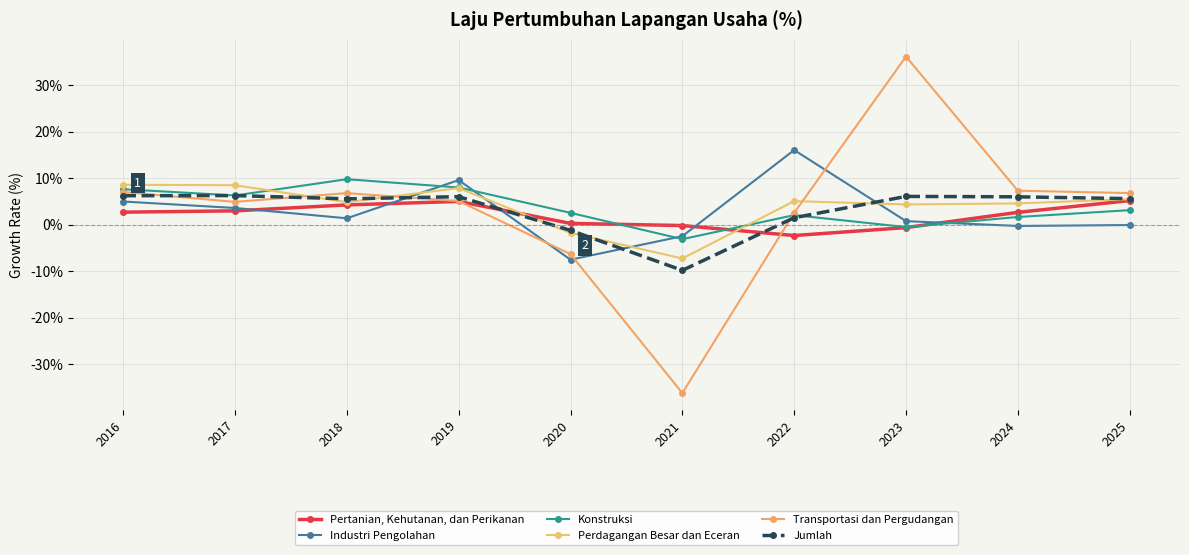

What is the approximate value of Perdagangan Besar dan Eceran at 2024?

4.6